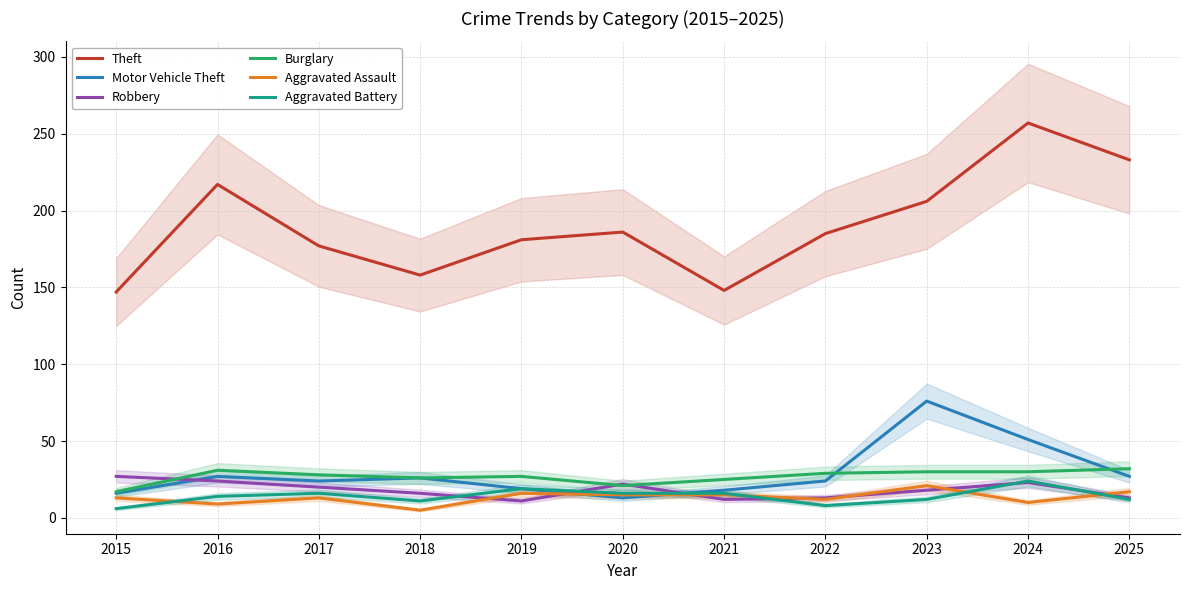

What is the difference between the maximum and minimum values in the Robbery series?

16